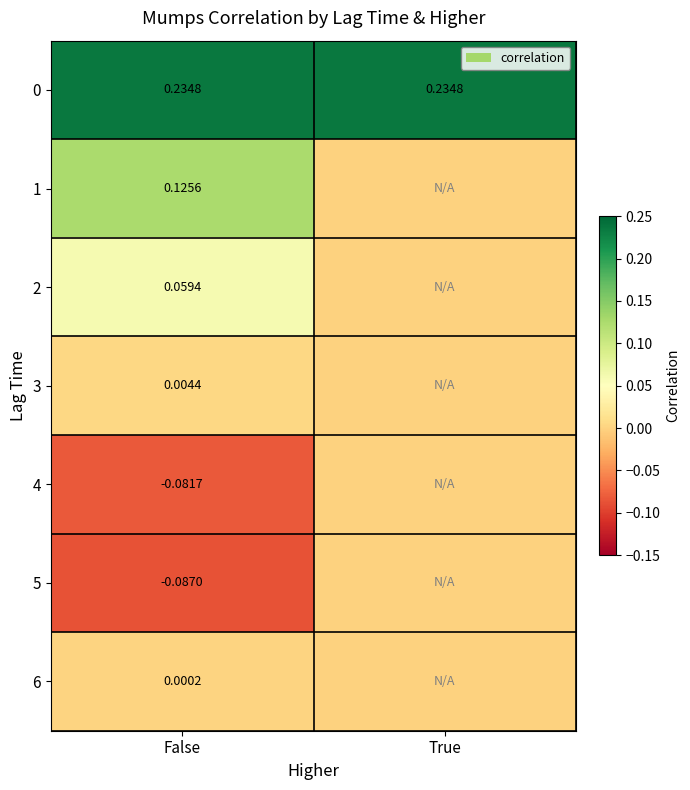

Is the value of 3 at False greater than the value of 5 at False?

Yes